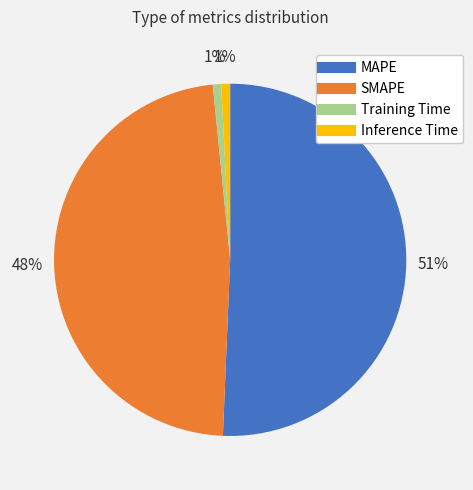

Is the sum of Inference Time and MAPE greater than half?

Yes